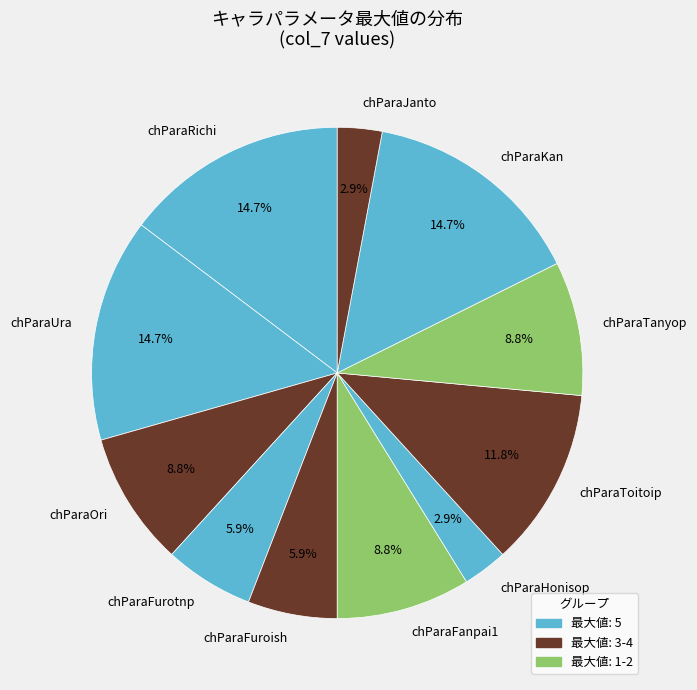

Which has a higher value, chParaJanto or chParaFurotnp?

chParaFurotnp